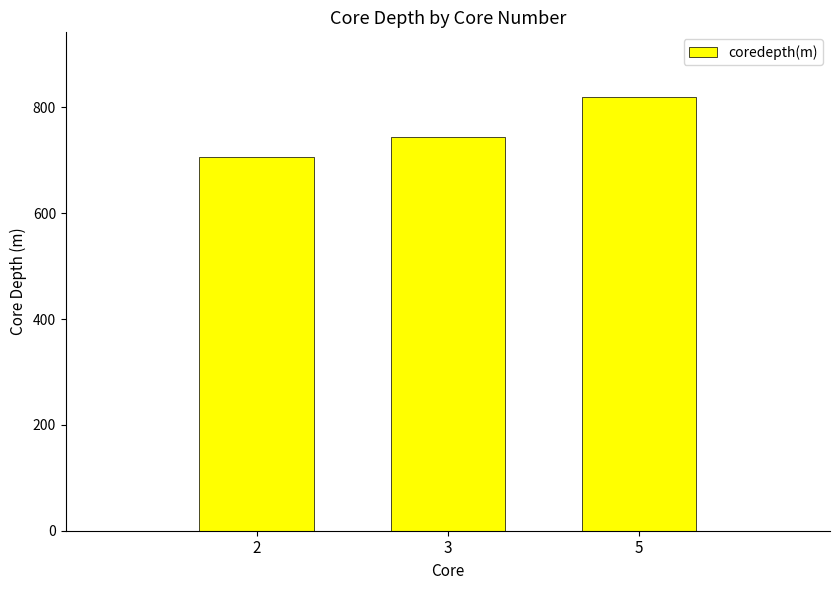

How many data points does each series have?

3